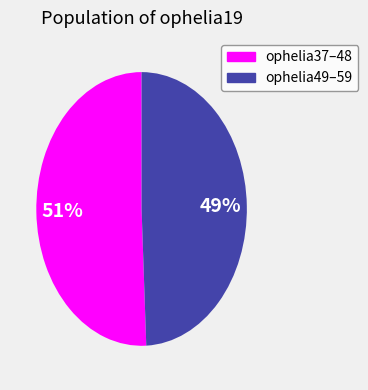

To the nearest percent, what is the average slice percentage?

50%